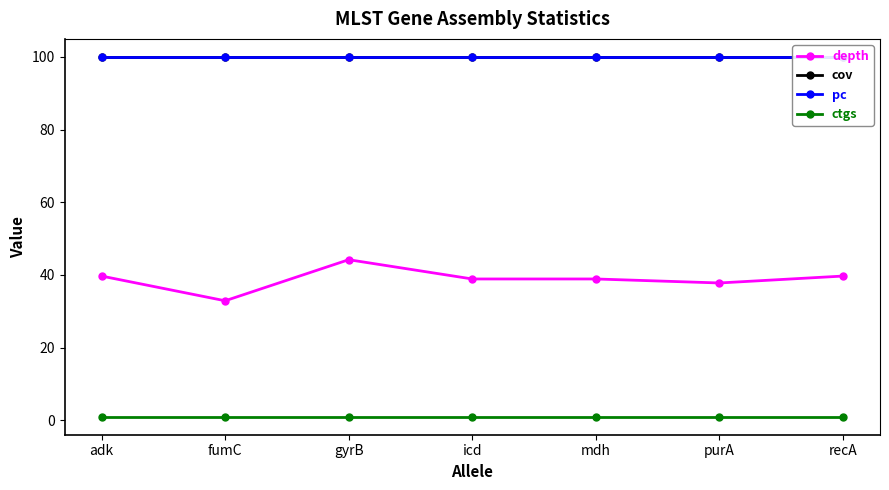

How many categories are shown in the chart?

7